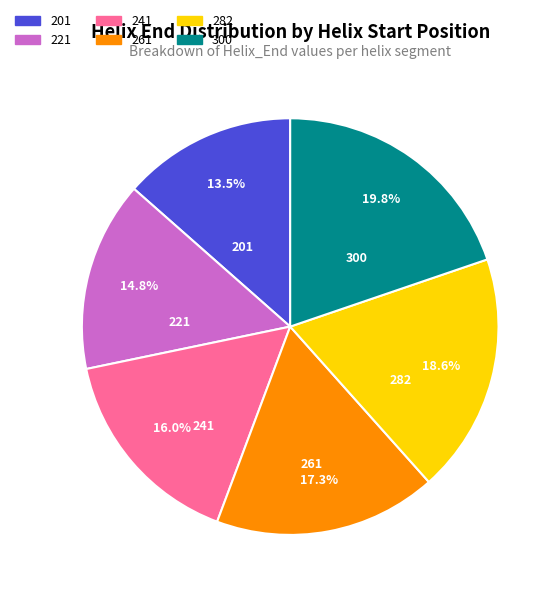

Is there a majority slice in this chart?

No